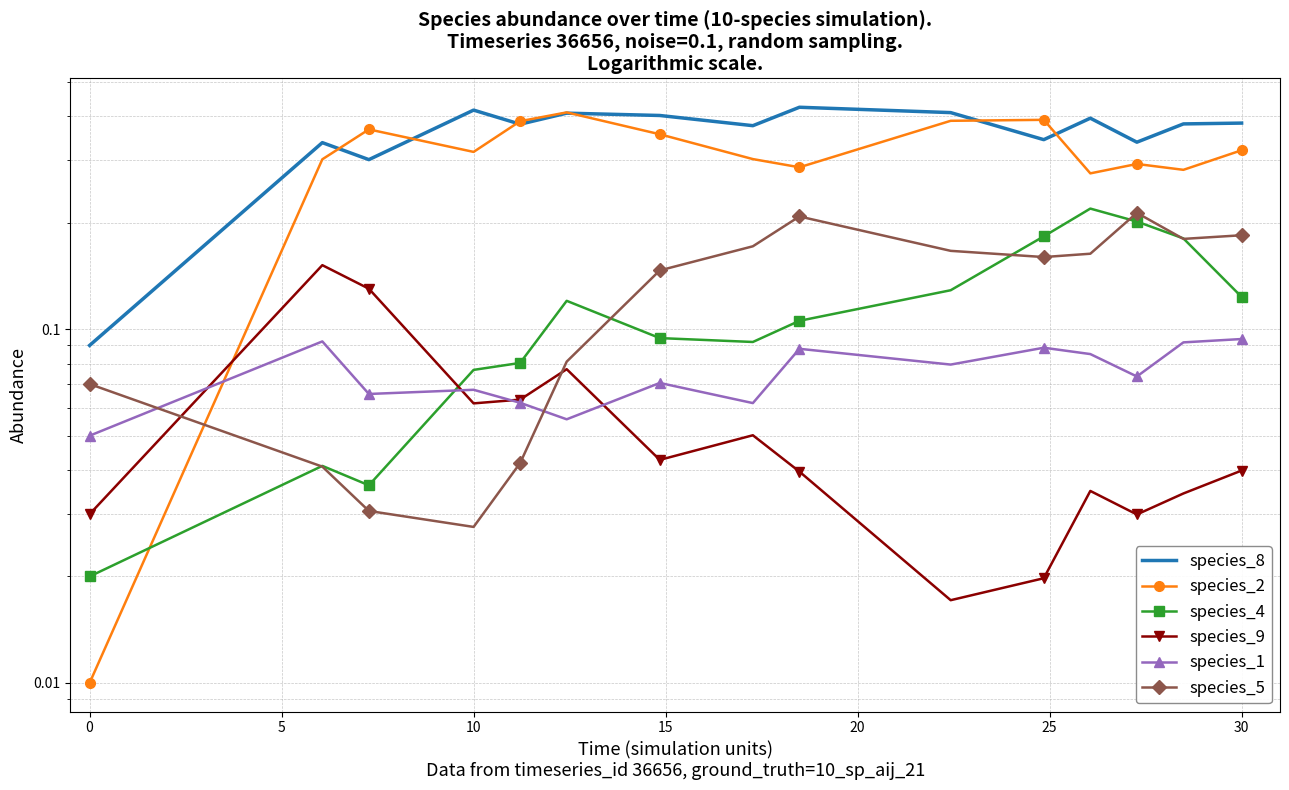

Rank the categories by species_2 value from lowest to highest.

−5, 11, 13, 35, 12, 0, 30, 10, 14, 25, 5, 15, 9, 10, 20